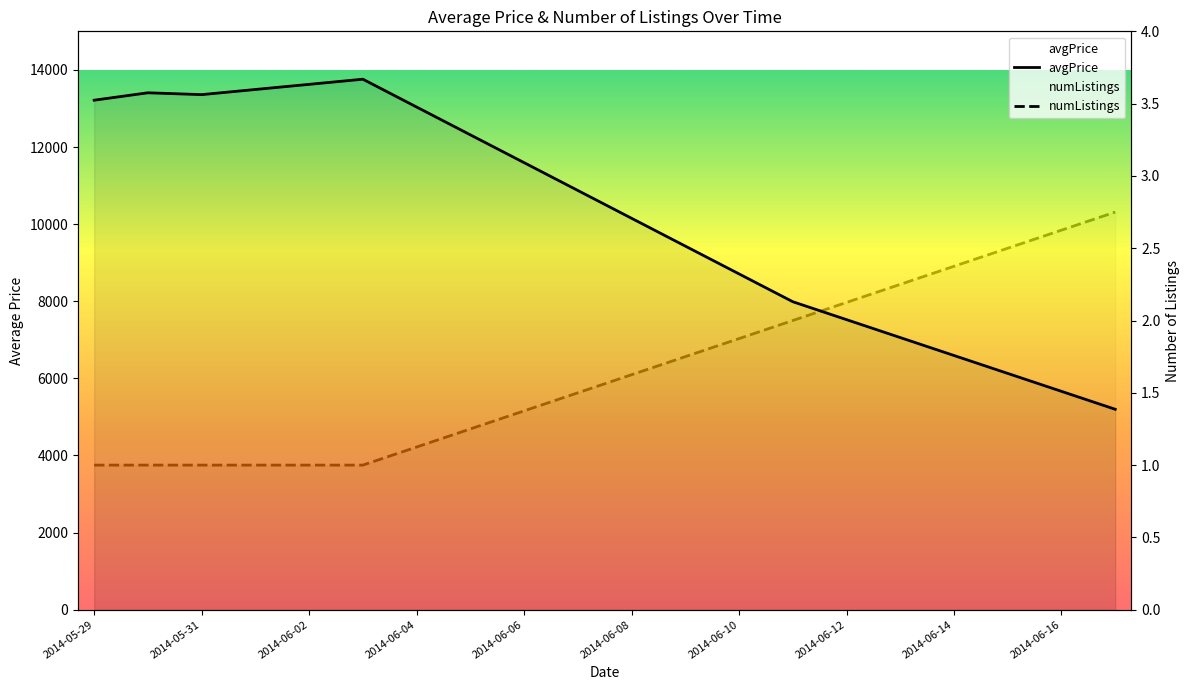

What is the label of the 1st point from the left?

2014-05-29